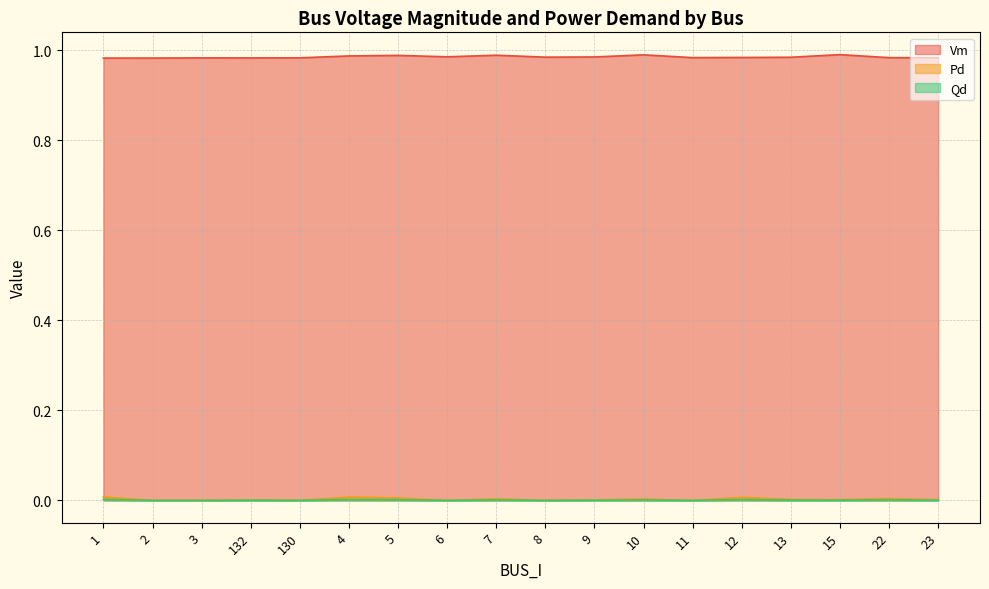

What are all the series names shown in the legend?

Vm, Pd, Qd